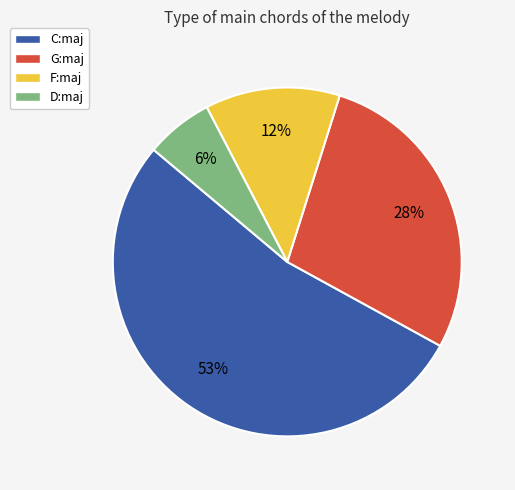

Does F:maj represent more than half of the total?

No